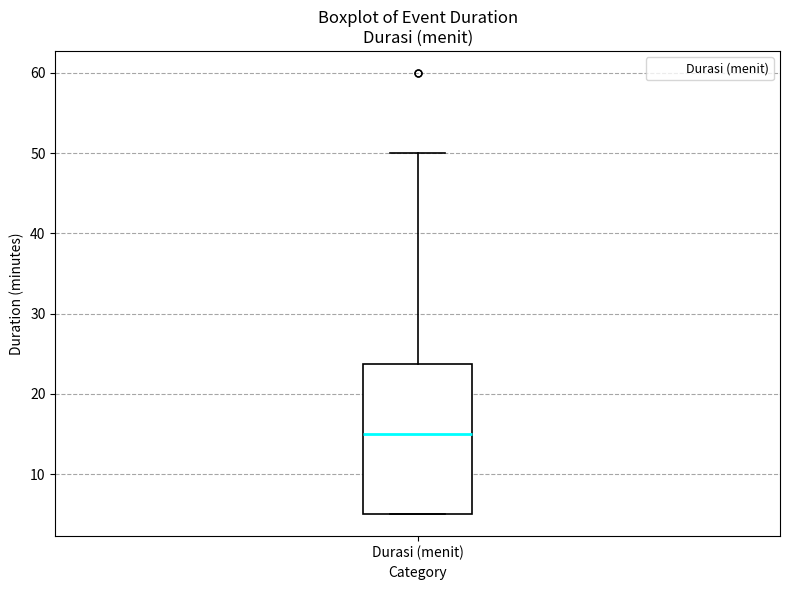

Transcribe this box plot: give where the median line is, the range the box spans, and where the two whiskers end, as read against the y-axis. The values are not printed on the chart, so give them approximately, as read against the axis.

median 15, box 5 to 24, whiskers 5 to 50